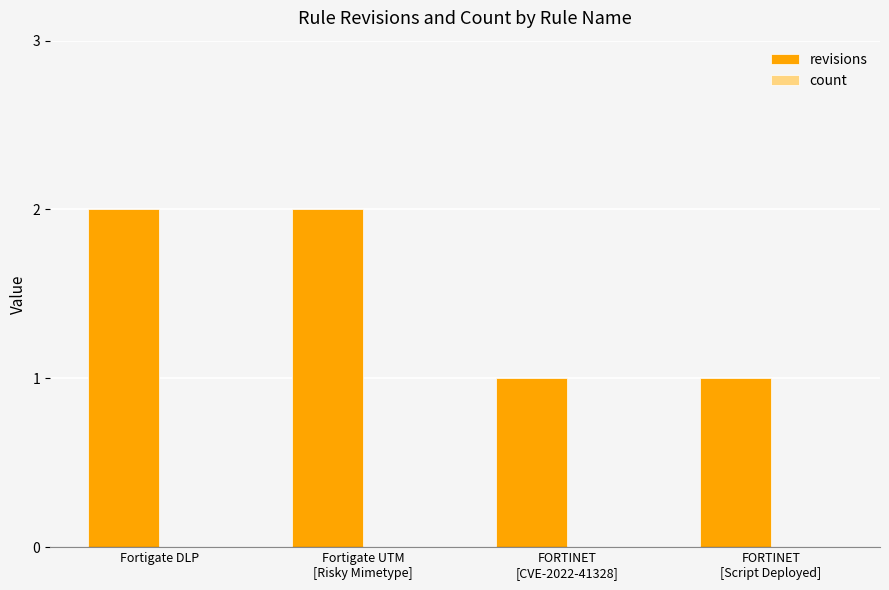

True or false: the data shows 2 at Fortigate DLP.

True